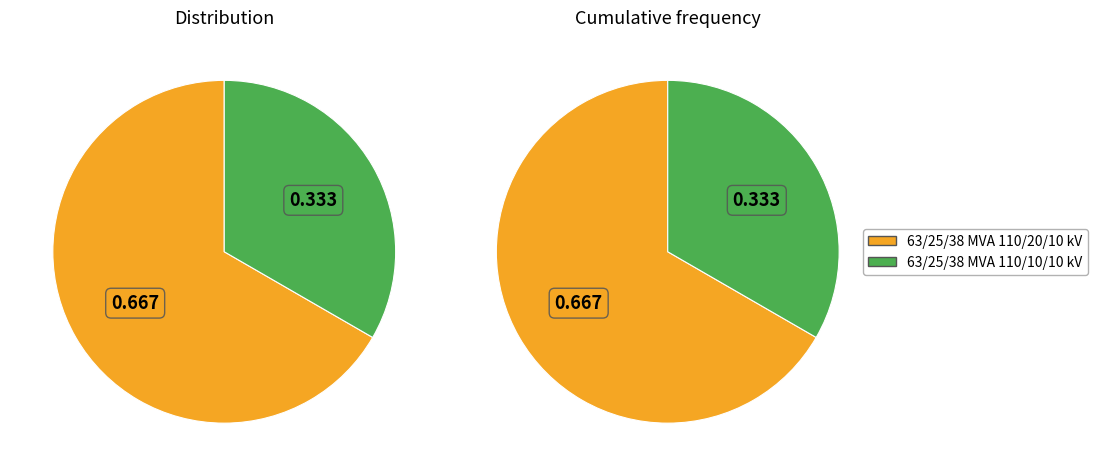

How many slices are in this pie chart?

2